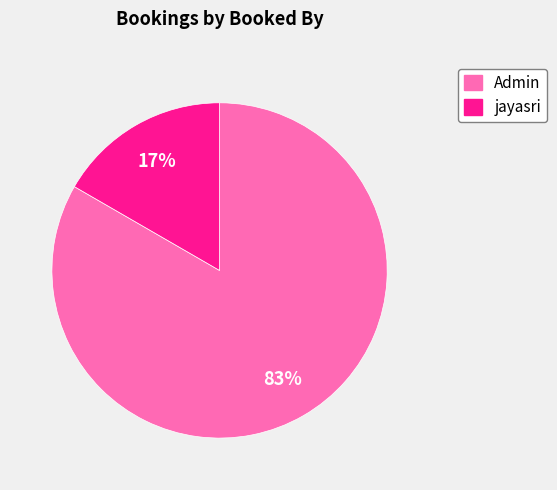

To the nearest percent, what is the average slice percentage?

50%